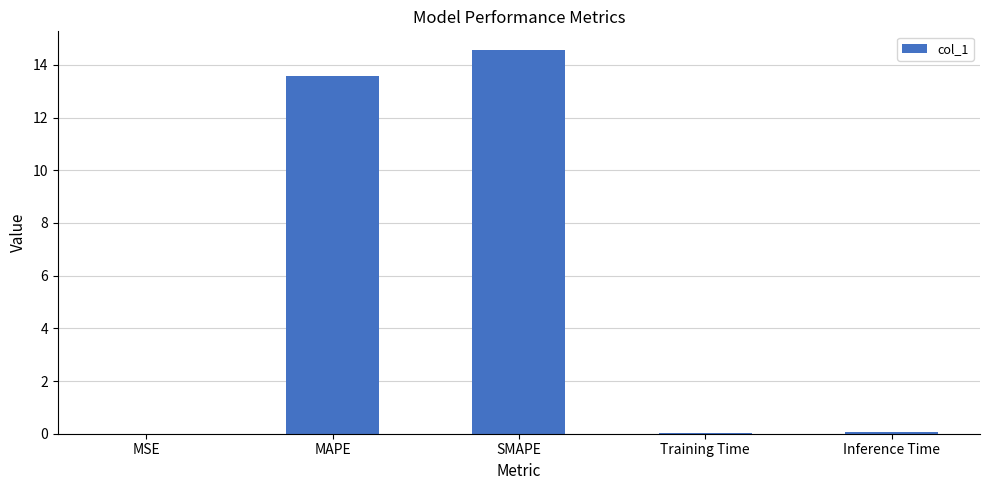

What is the change in value from MAPE to SMAPE?

+1.0